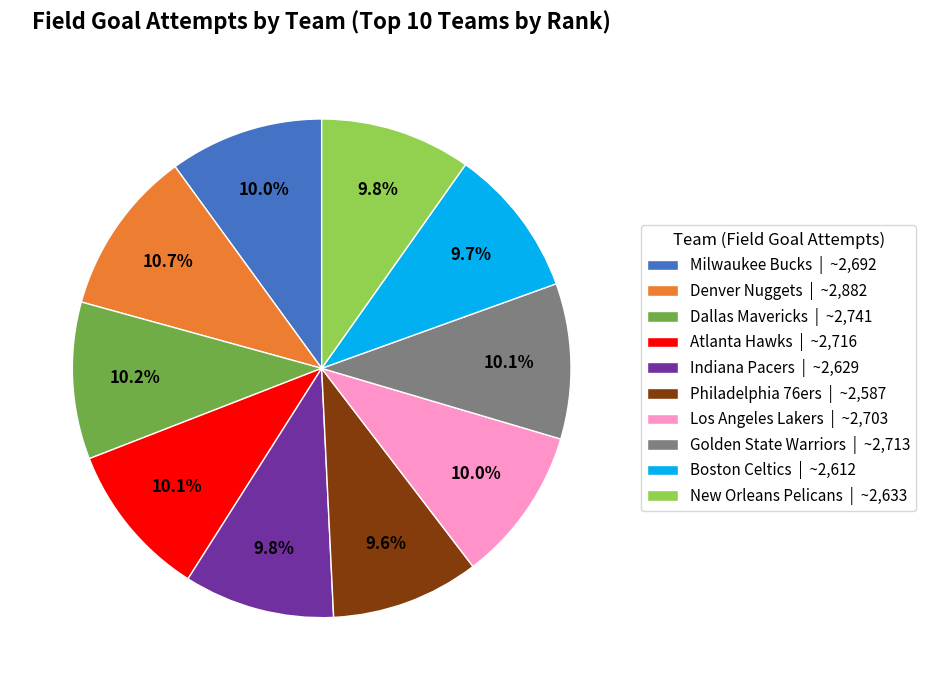

True or false: Los Angeles Lakers accounts for 10% of the total.

True